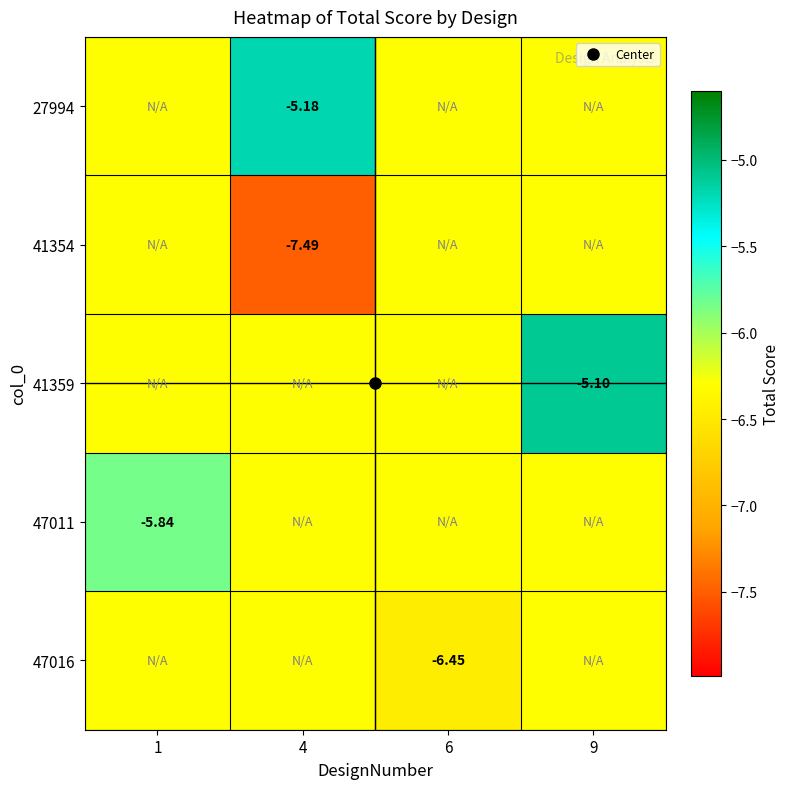

Is it true that 41359 equals -11.0 at 1?

False